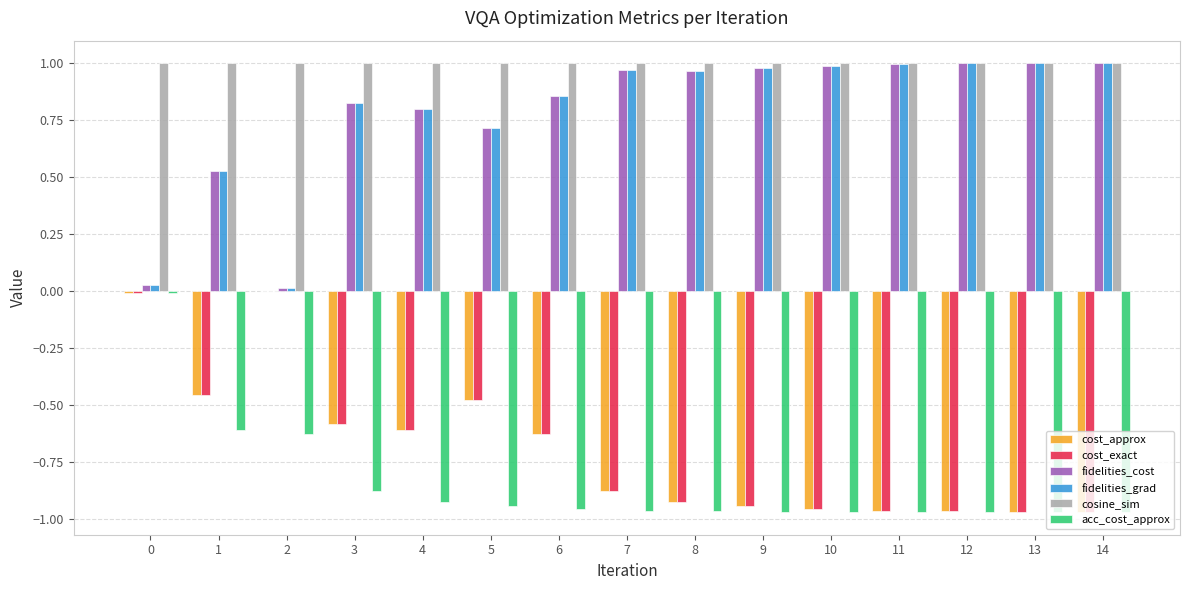

The fidelities_cost series shows 1.0 at 9. True or false?

True